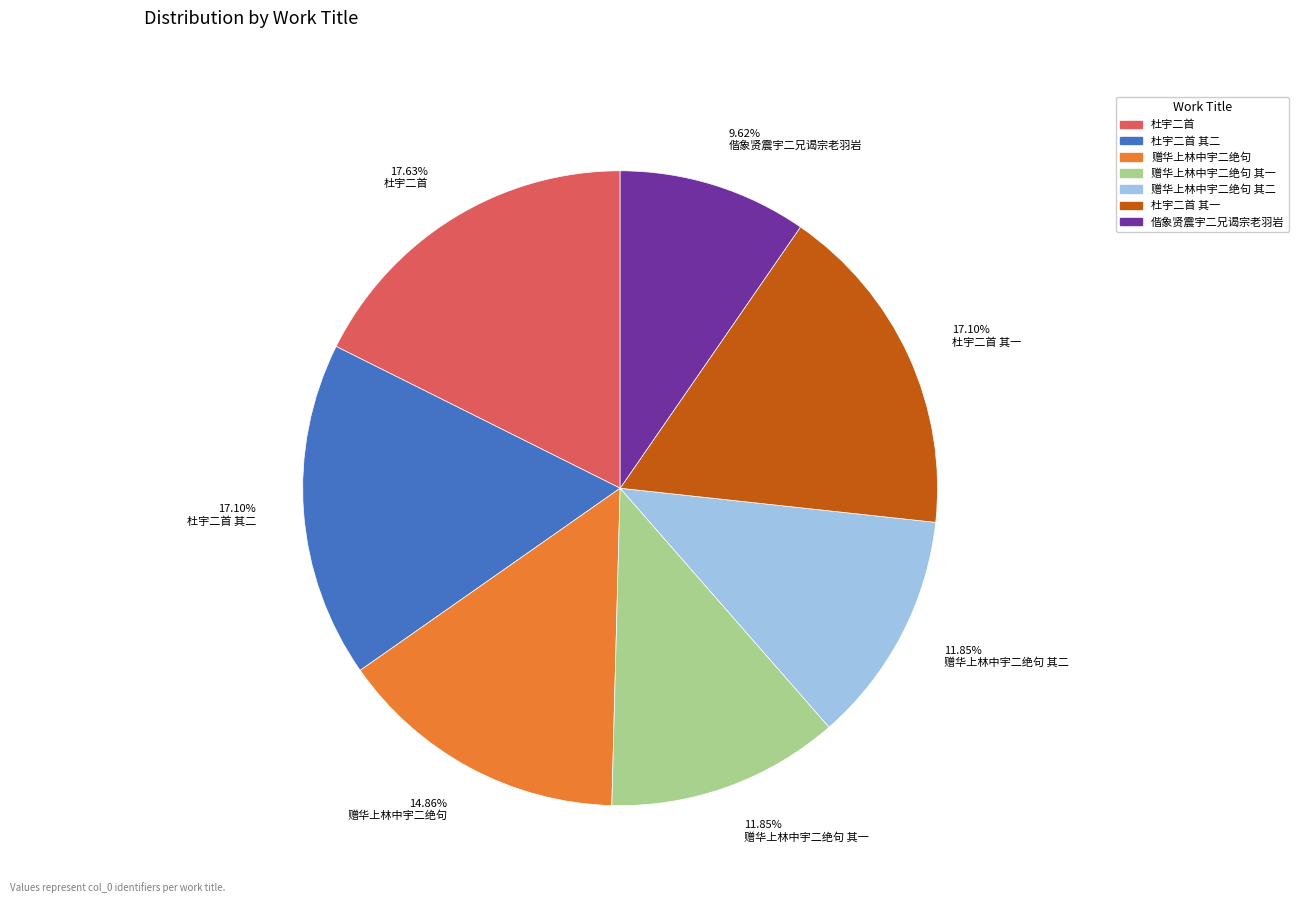

Is there a majority slice in this chart?

No